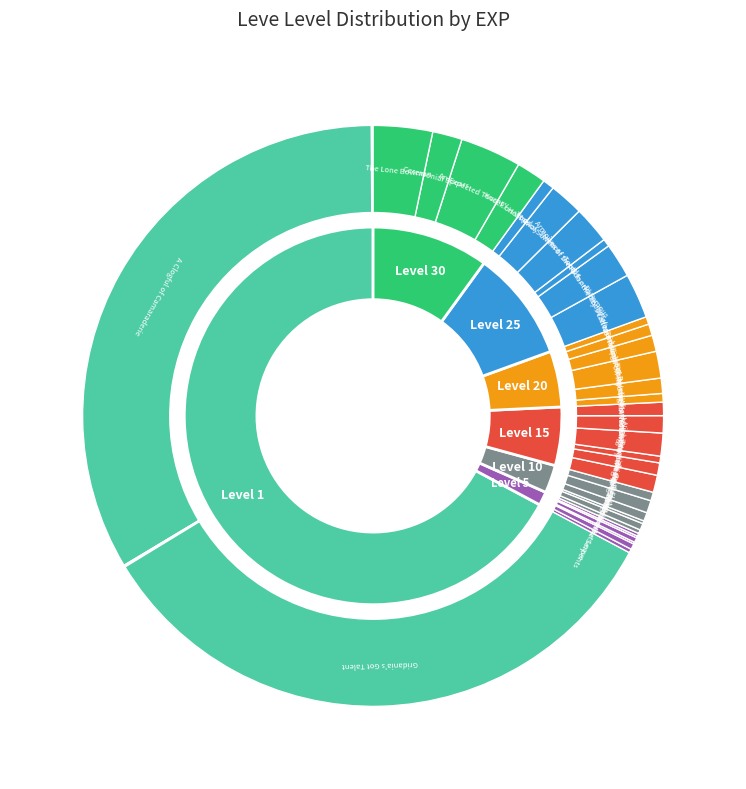

To the nearest percent, what is the average slice percentage?

14%